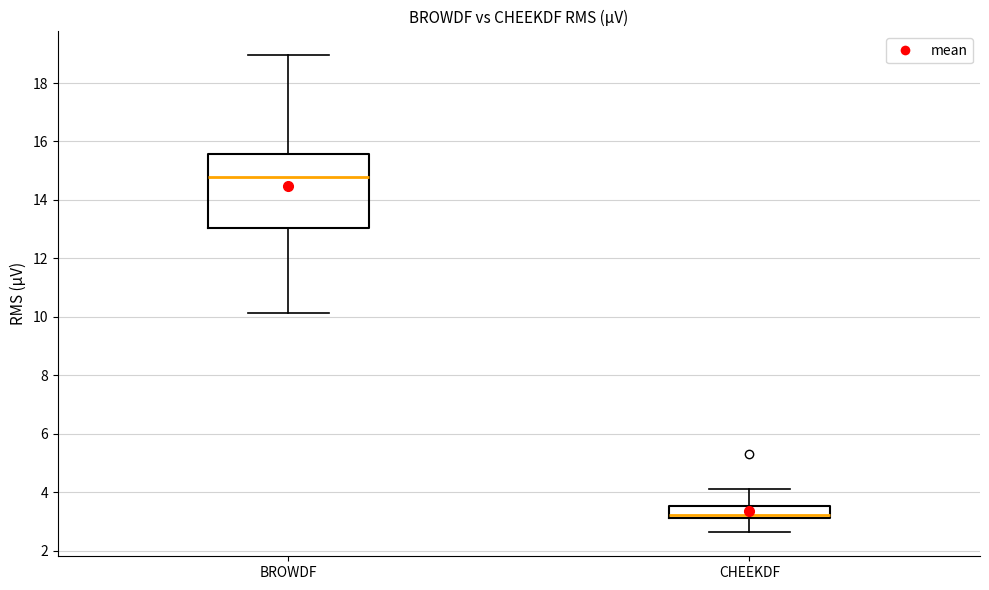

Comparing the boxes themselves (not the whiskers), which one is the tallest?

BROWDF